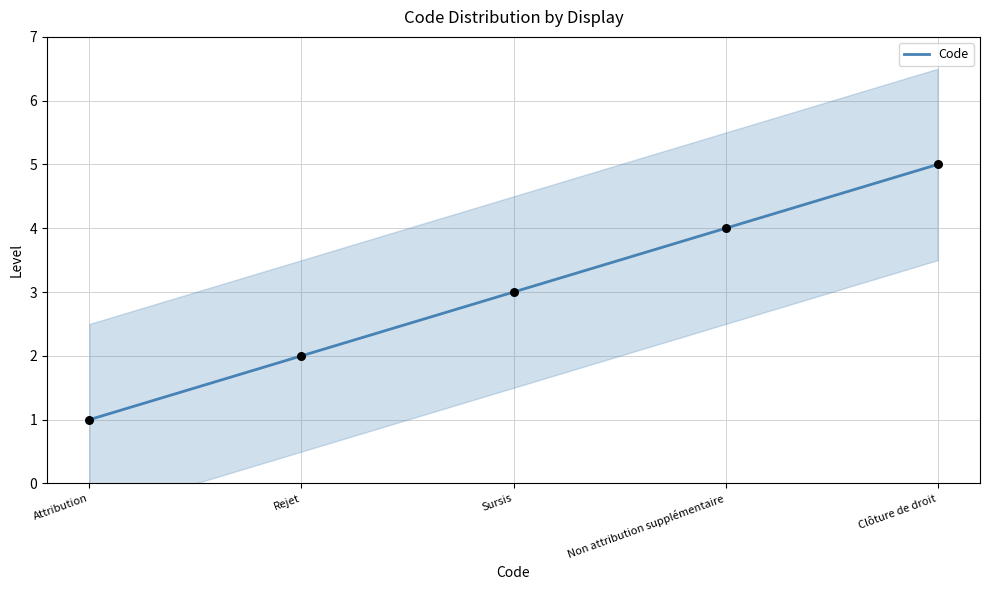

What is the change in value from Rejet to Clôture de droit?

+3